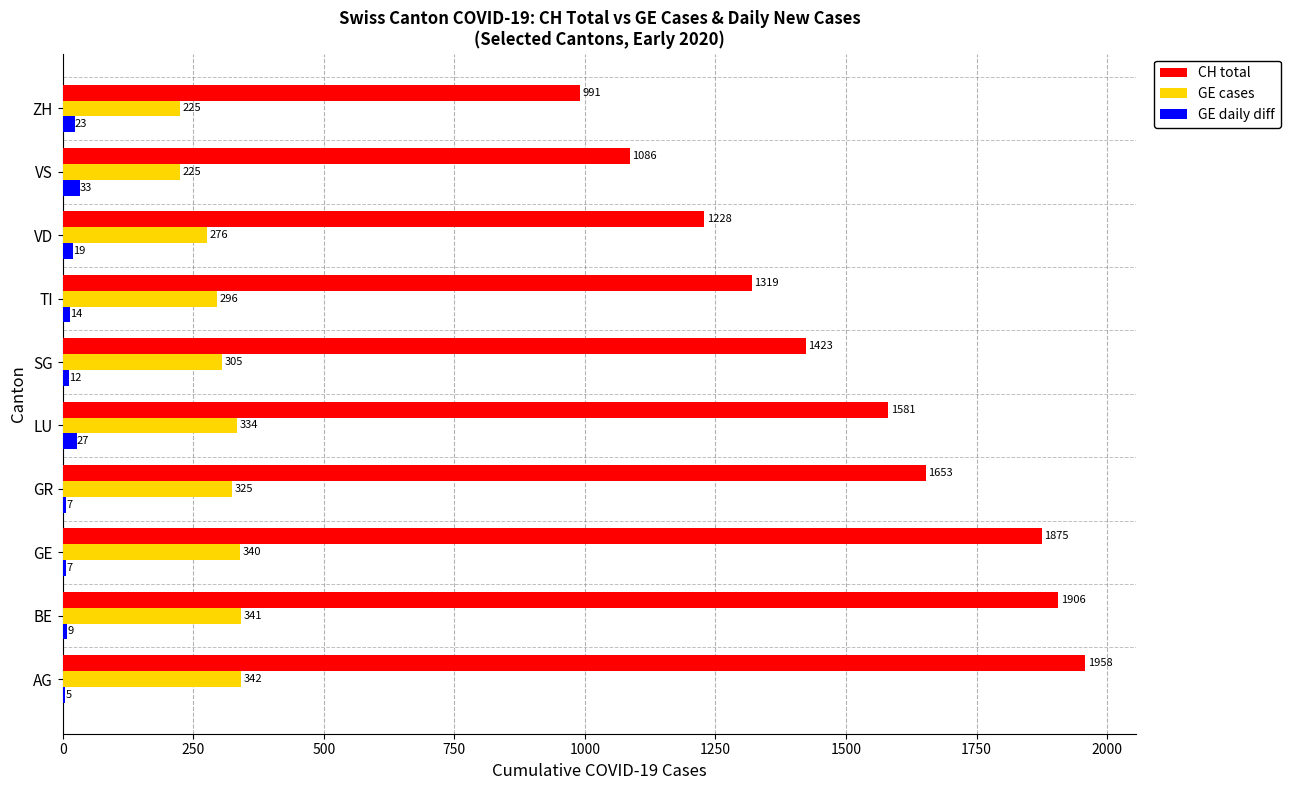

The GE cases series shows 597 at GE. True or false?

False